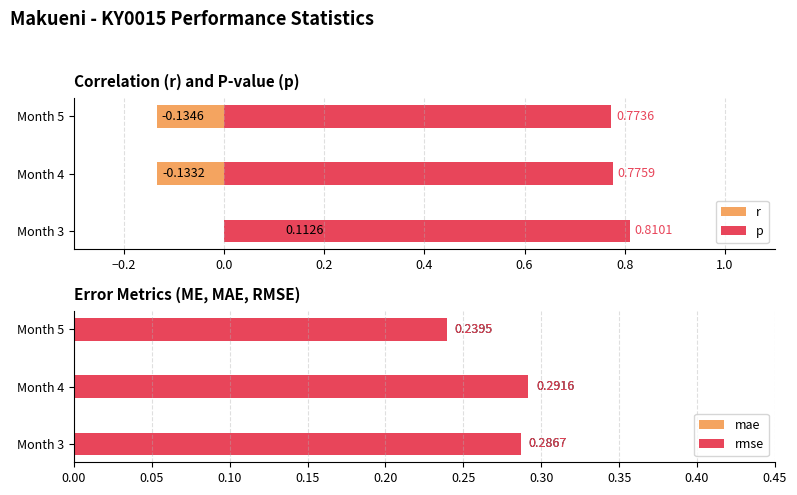

What is the sum of all rmse values?

0.8